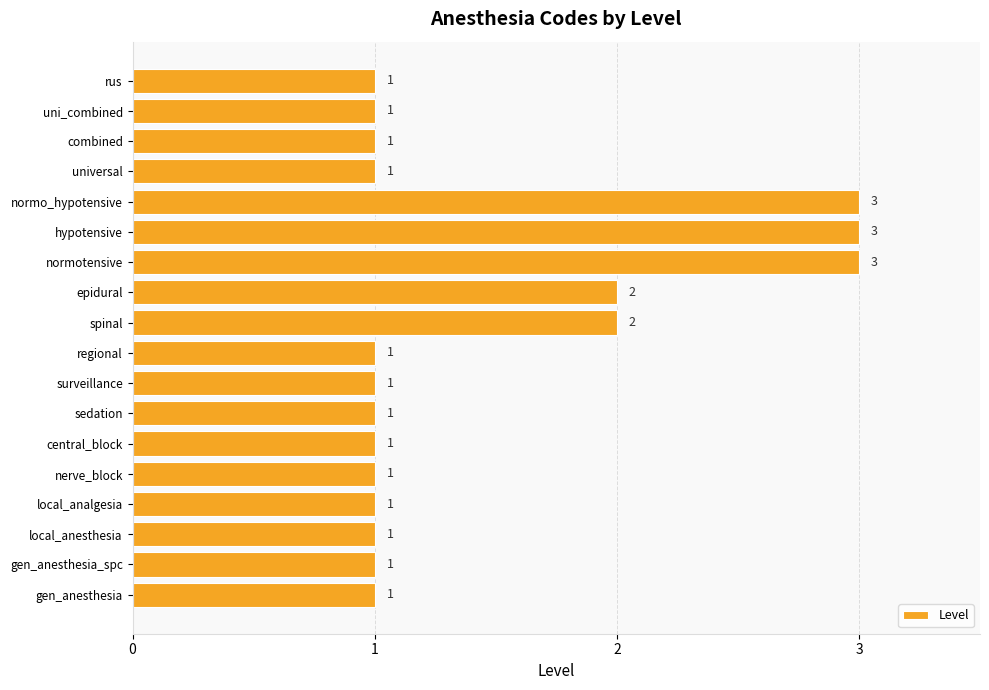

Reading bottom to top, extract all data points from this chart.

gen_anesthesia=1	gen_anesthesia_spc=1	local_anesthesia=1	local_analgesia=1	nerve_block=1	central_block=1	sedation=1	surveillance=1	regional=1	spinal=2	epidural=2	normotensive=3	hypotensive=3	normo_hypotensive=3	universal=1	combined=1	uni_combined=1	rus=1